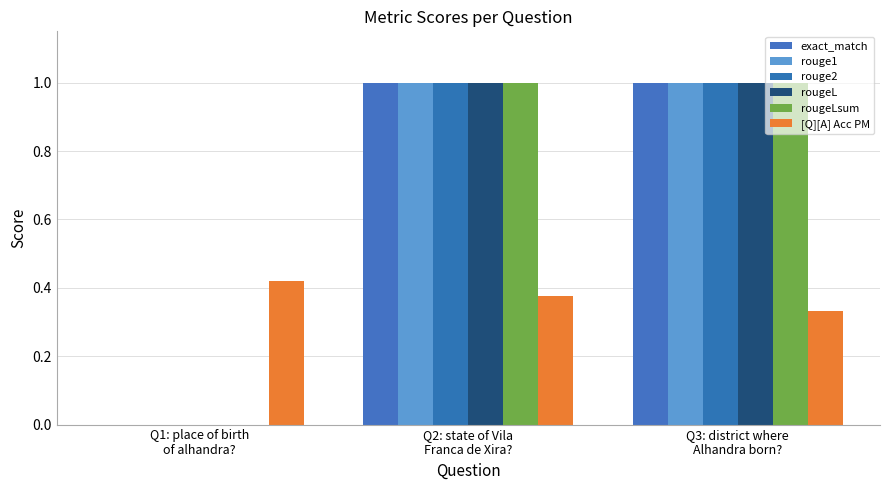

Which has a higher value, Q3: district where
Alhandra born? or Q2: state of Vila
Franca de Xira??

Q3: district where
Alhandra born?